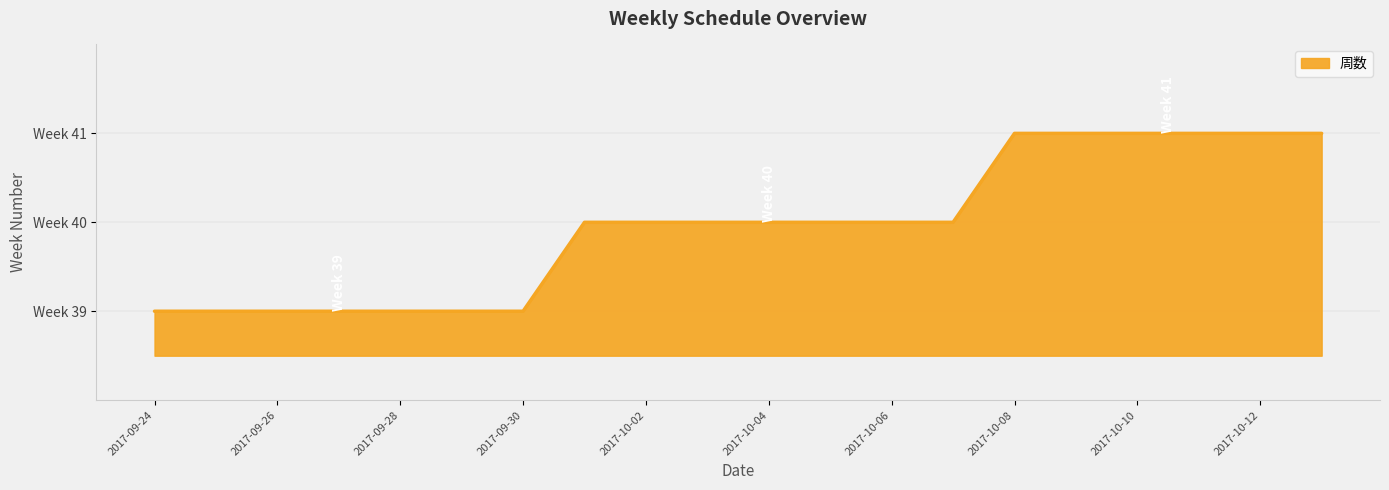

Does the chart display data point markers on the line(s)?

No